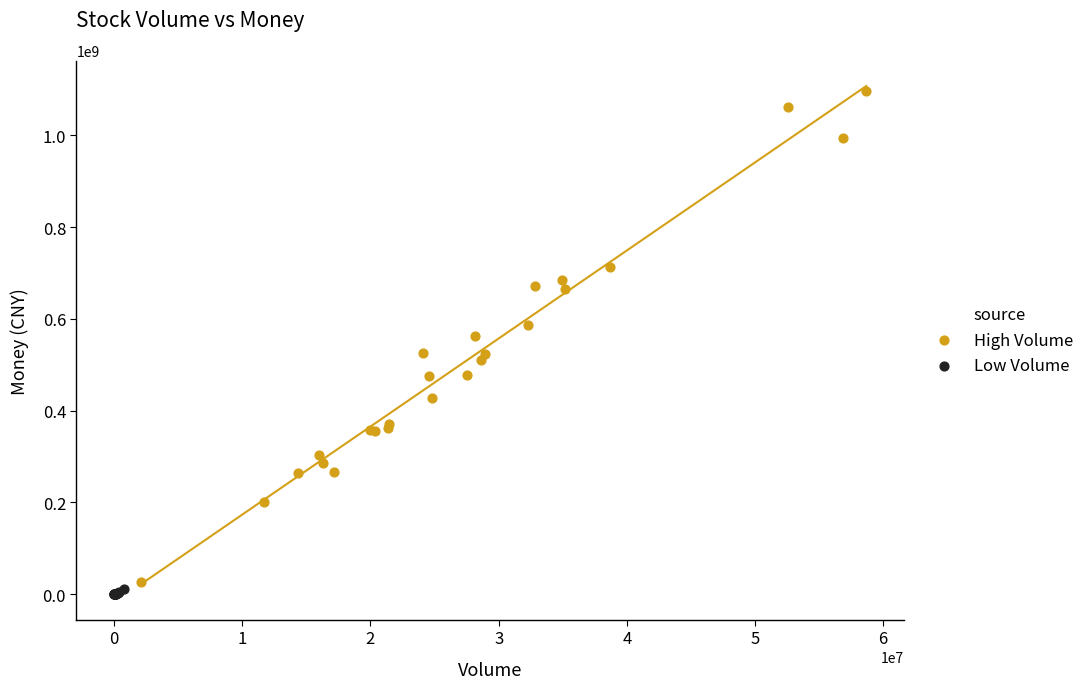

Which series reaches the maximum Y coordinate?

High Volume